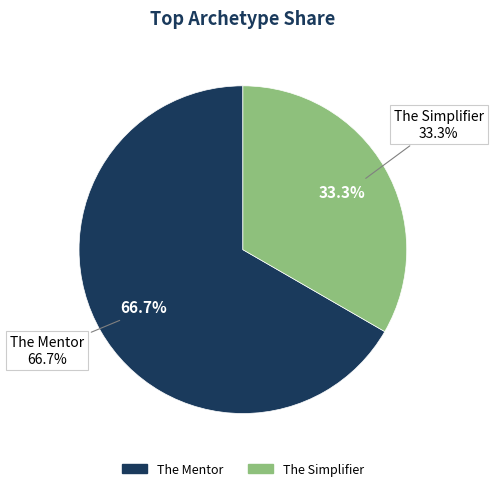

Is there a majority slice in this chart?

Yes